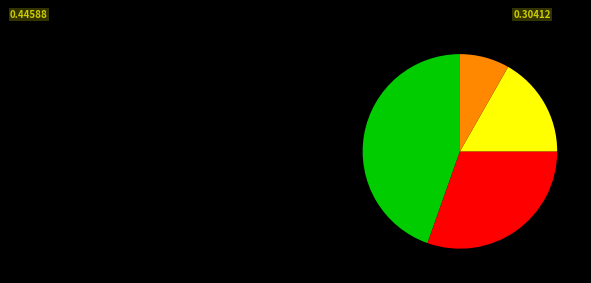

Is there a majority slice in this chart?

No